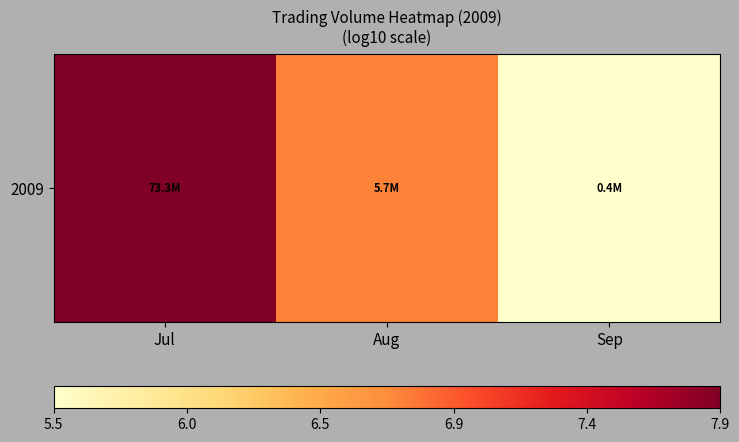

Rank the categories by value from lowest to highest.

Sep, Aug, Jul